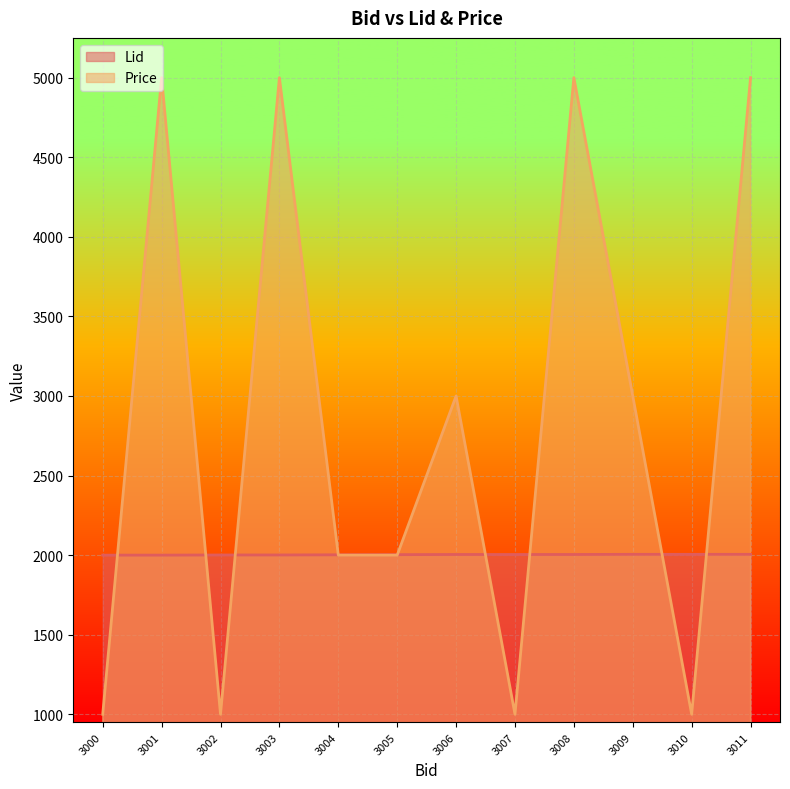

Reading left to right, extract all data points from this chart.

Lid: 3000=2000	3001=2000	3002=2001	3003=2001	3004=2002	3005=2003	3006=2004	3007=2004	3008=2004	3009=2005	3010=2005	3011=2005
Price: 3000=1000	3001=5000	3002=1000	3003=5000	3004=2000	3005=2000	3006=3000	3007=1000	3008=5000	3009=3000	3010=1000	3011=5000